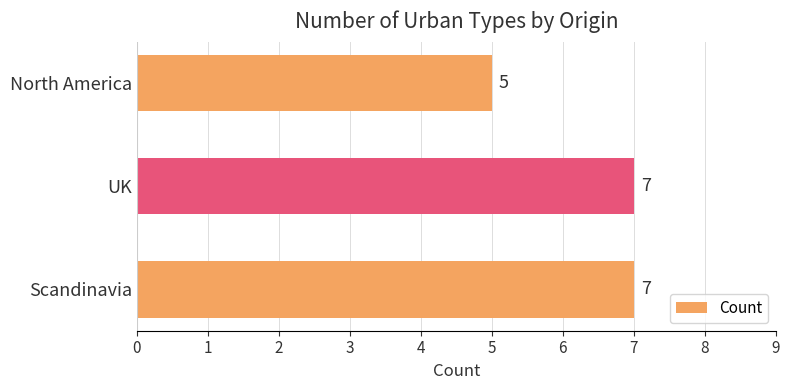

What is the average value?

6